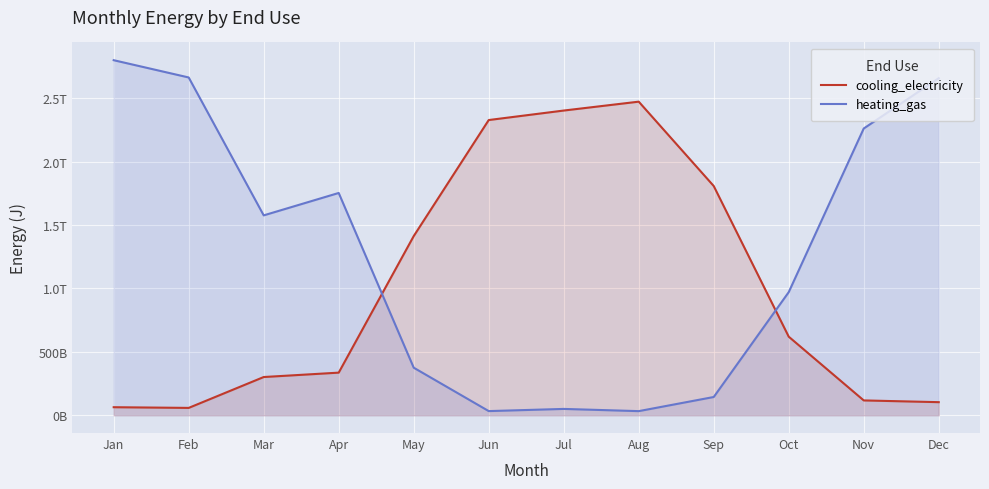

How many lines are shown in the chart?

2